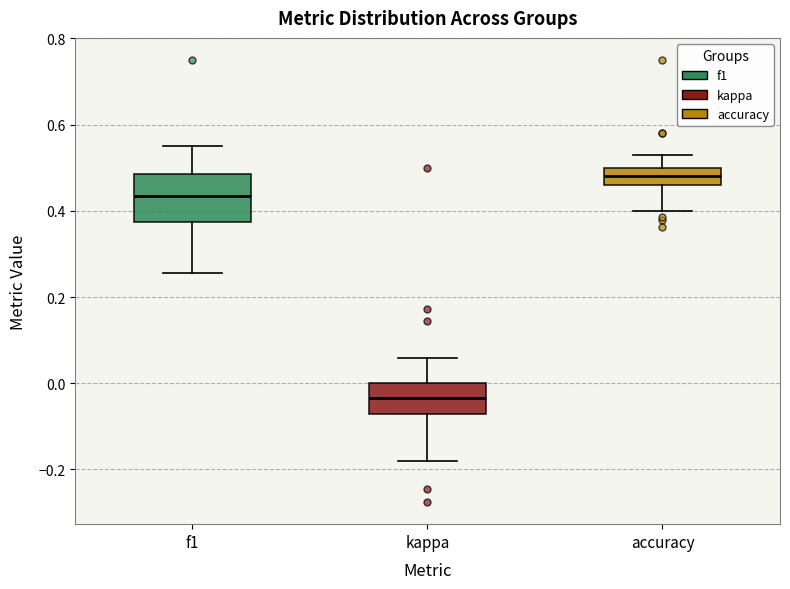

Reading left to right, transcribe this box plot: for each box, give where its median line is, the range the box spans, and where its two whiskers end, as read against the y-axis. The values are not printed on the chart, so give them approximately, as read against the axis.

f1: median 0.44, box 0.38 to 0.48, whiskers 0.26 to 0.54
kappa: median -0.04, box -0.08 to 0.00, whiskers -0.18 to 0.06
accuracy: median 0.48, box 0.46 to 0.50, whiskers 0.40 to 0.52